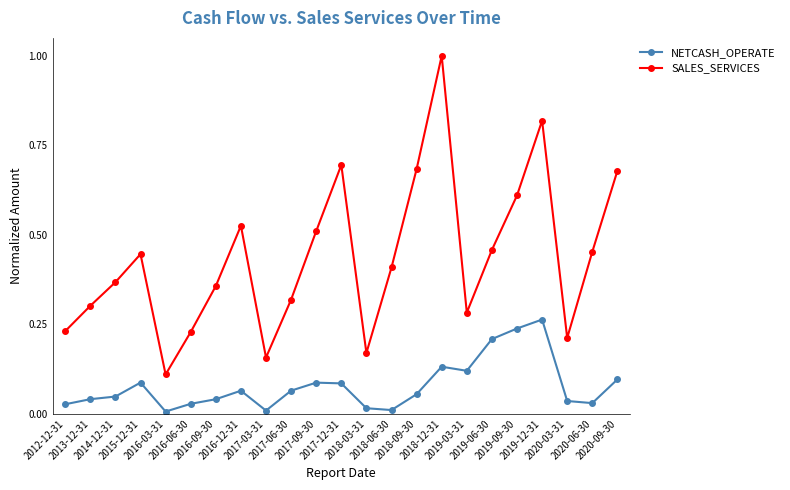

How many interior local peaks does the SALES_SERVICES series have?

5